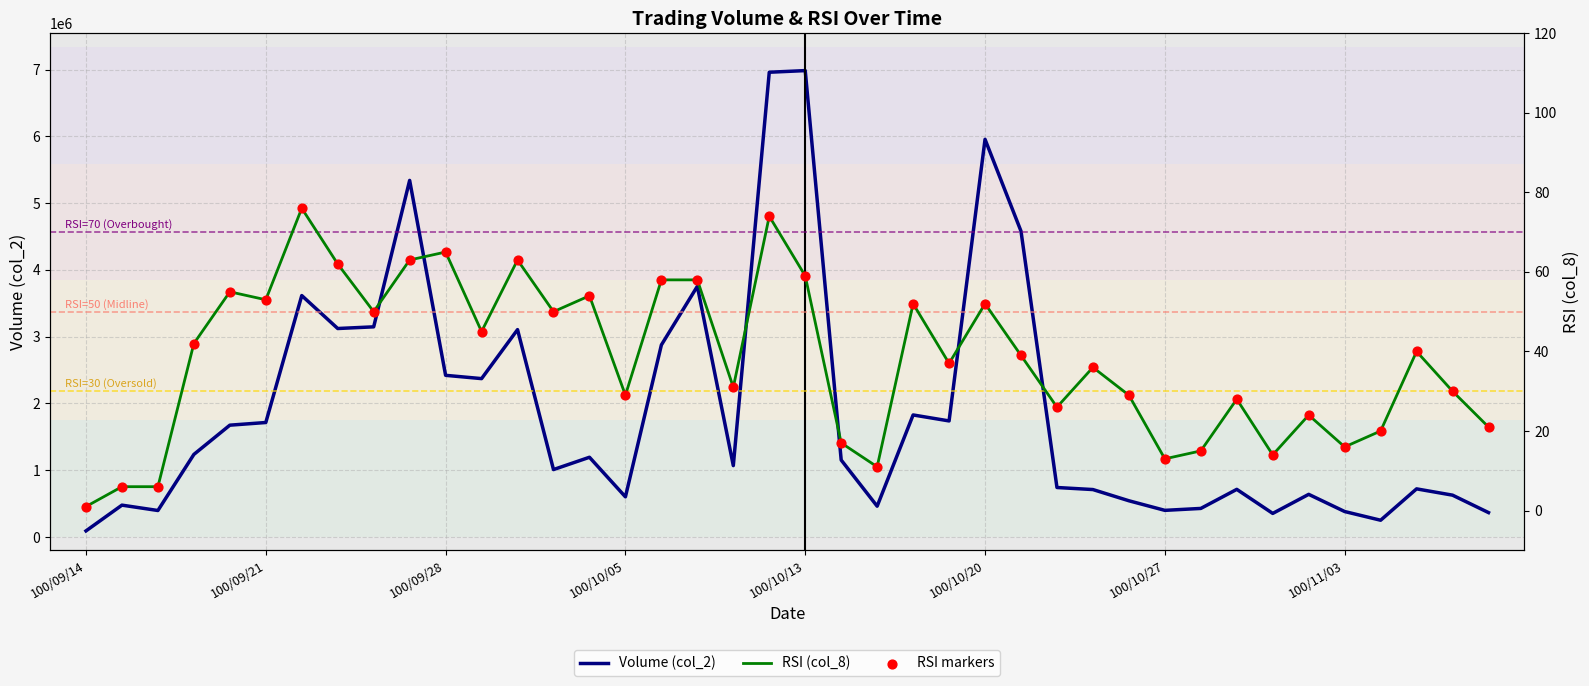

Which series has the largest total across all categories?

Volume (col_2)